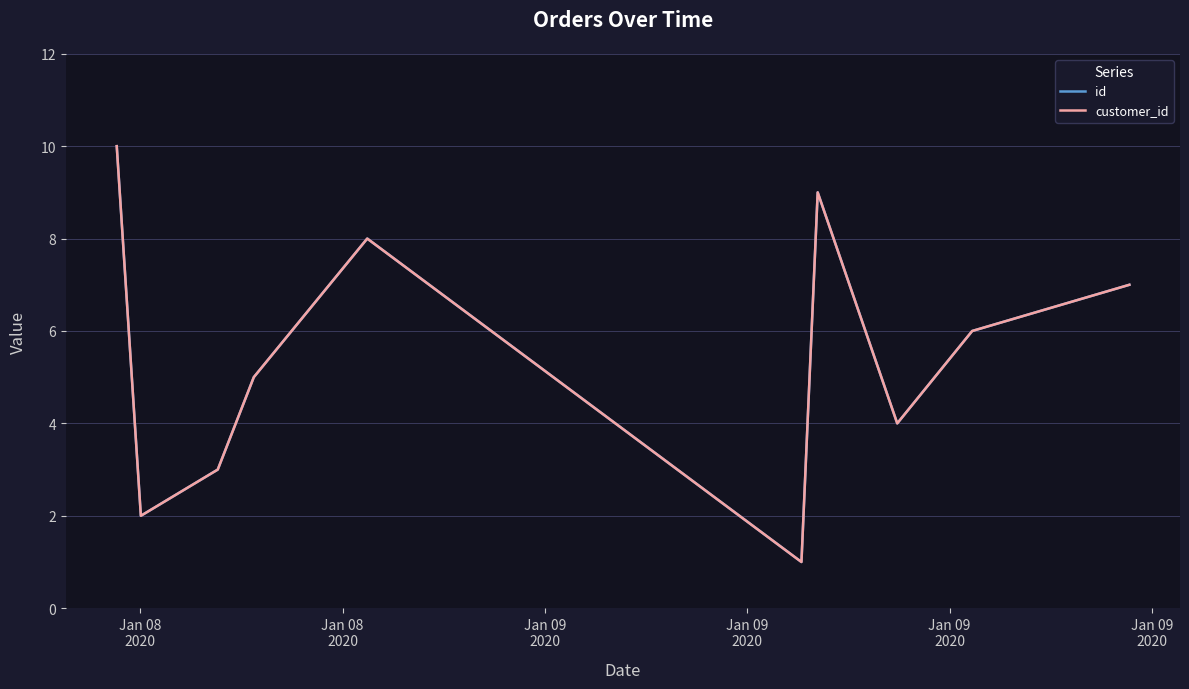

At which label does id reach its minimum?

Jan 09
2020